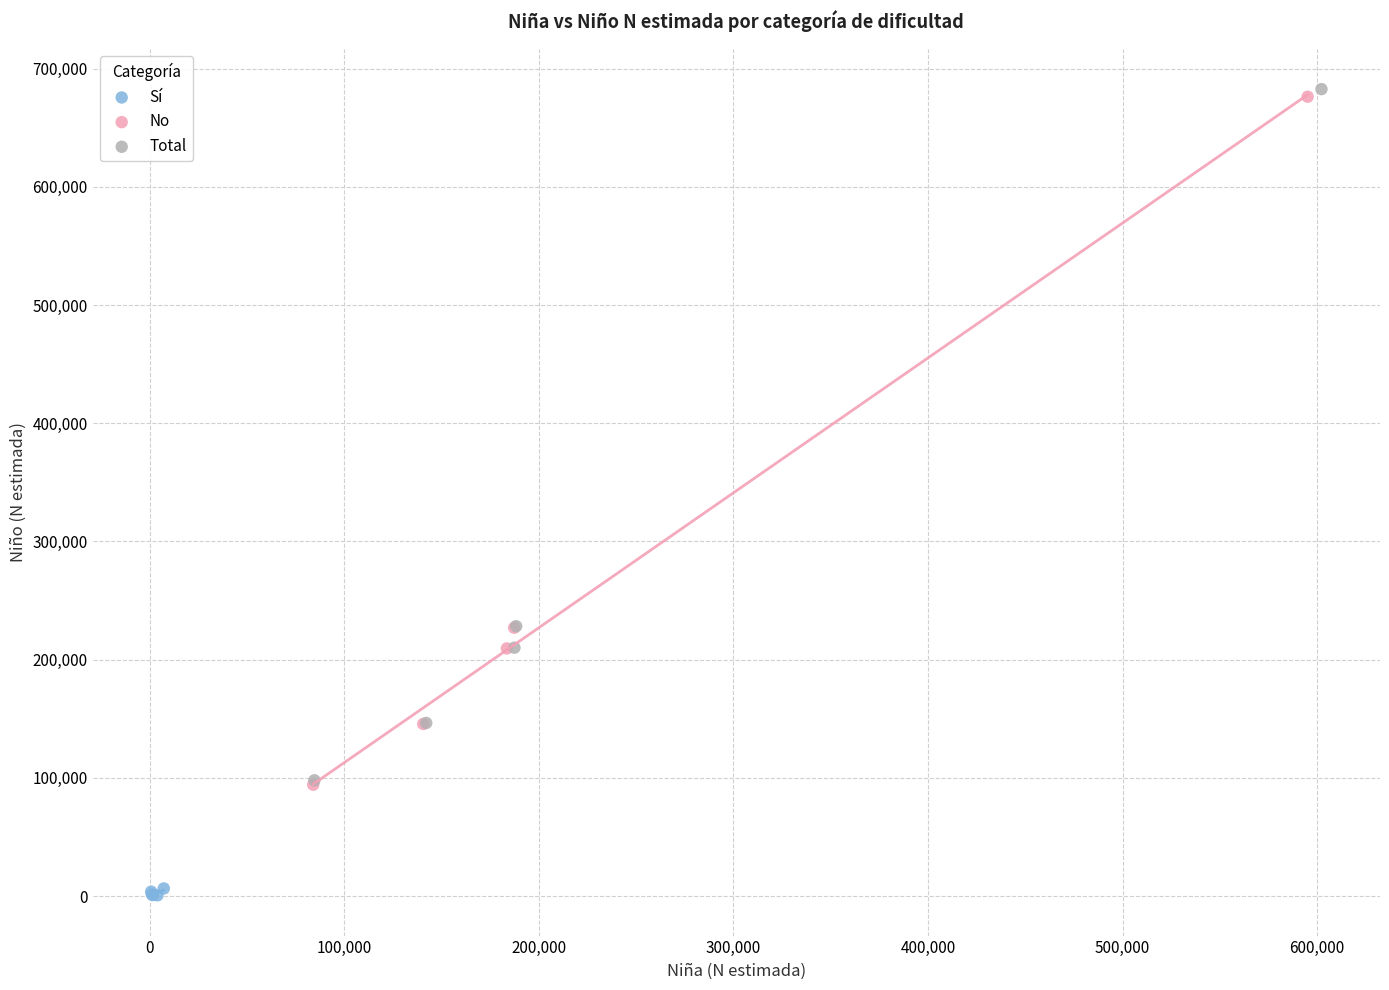

Which series has the largest Y range (max minus min)?

Total